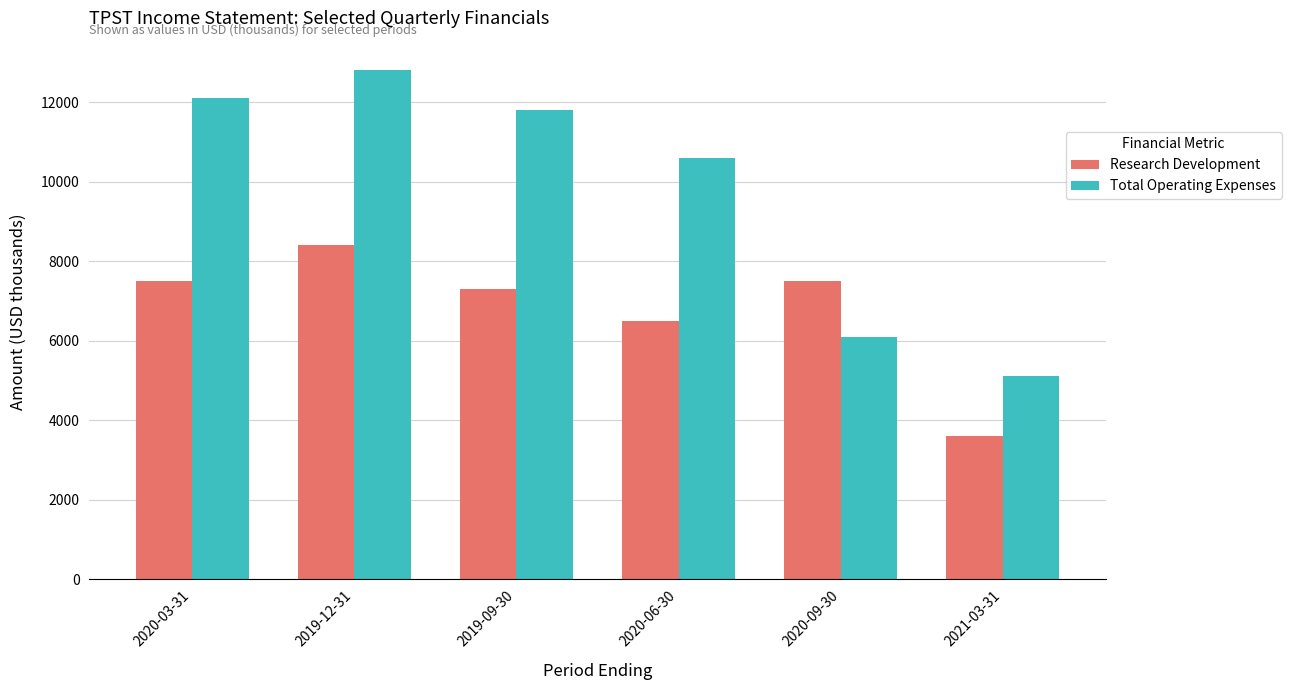

Where is Research Development nearest to the value 6000?

2020-06-30